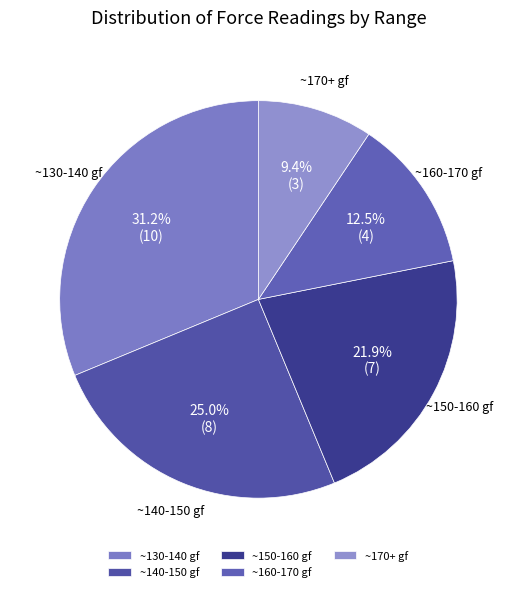

Approximately how many times larger is the value at ~160-170 gf compared to ~170+ gf?

1.3